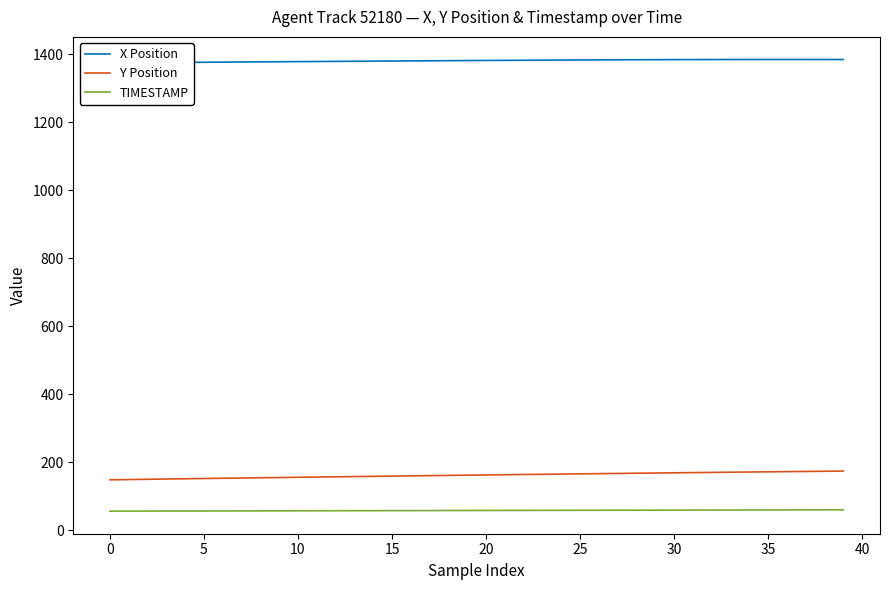

How many categories are shown in the chart?

40